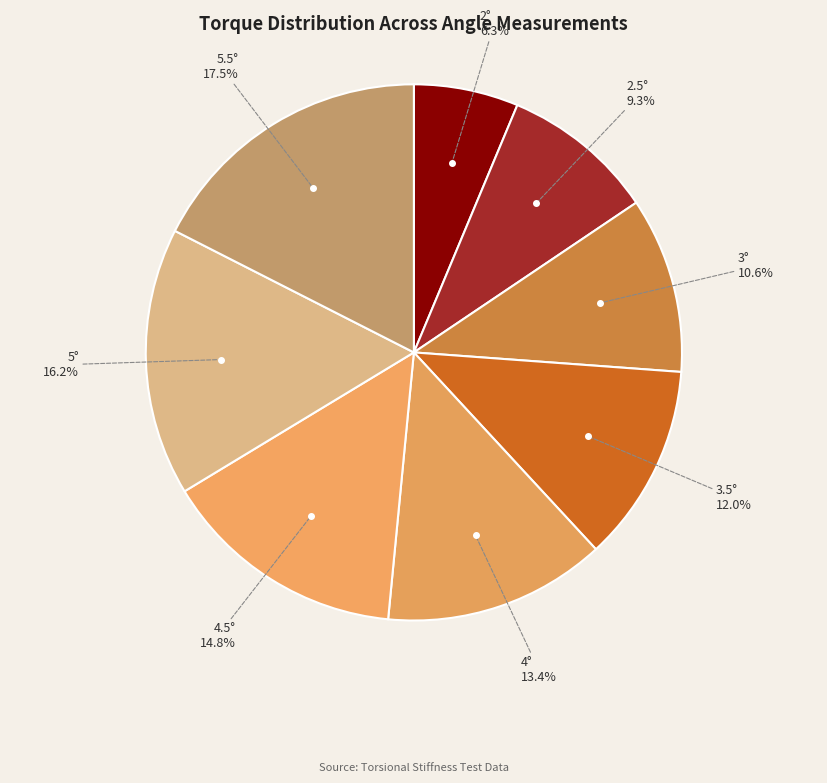

Do 5° and 5.5° together represent more than half of the pie?

No